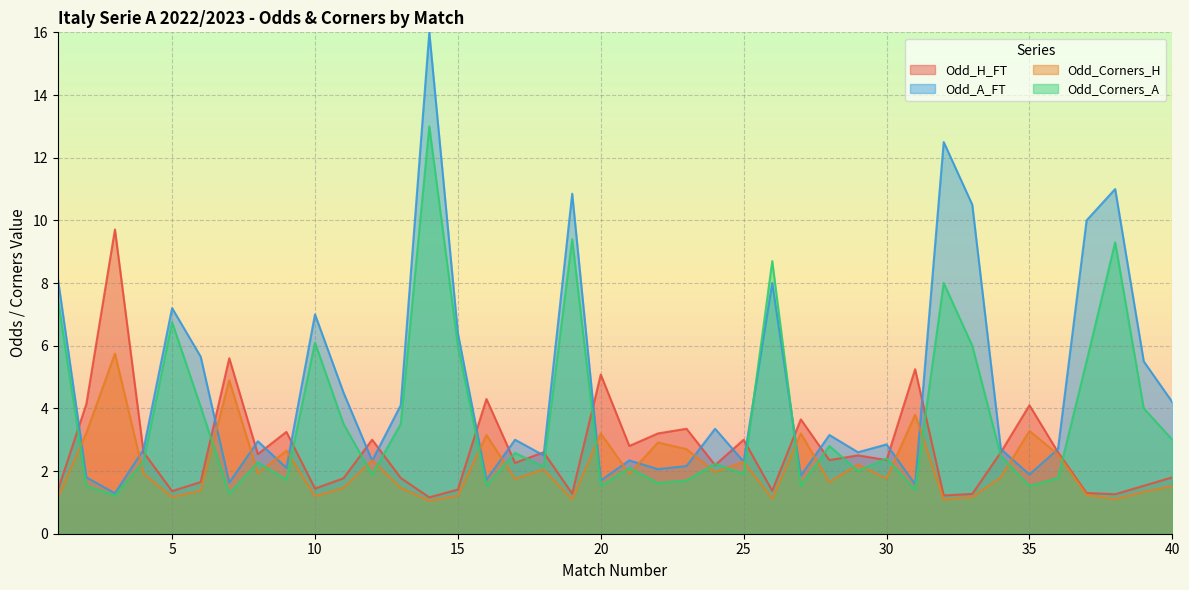

Is it true that Odd_A_FT equals 2.3 at 21?

True